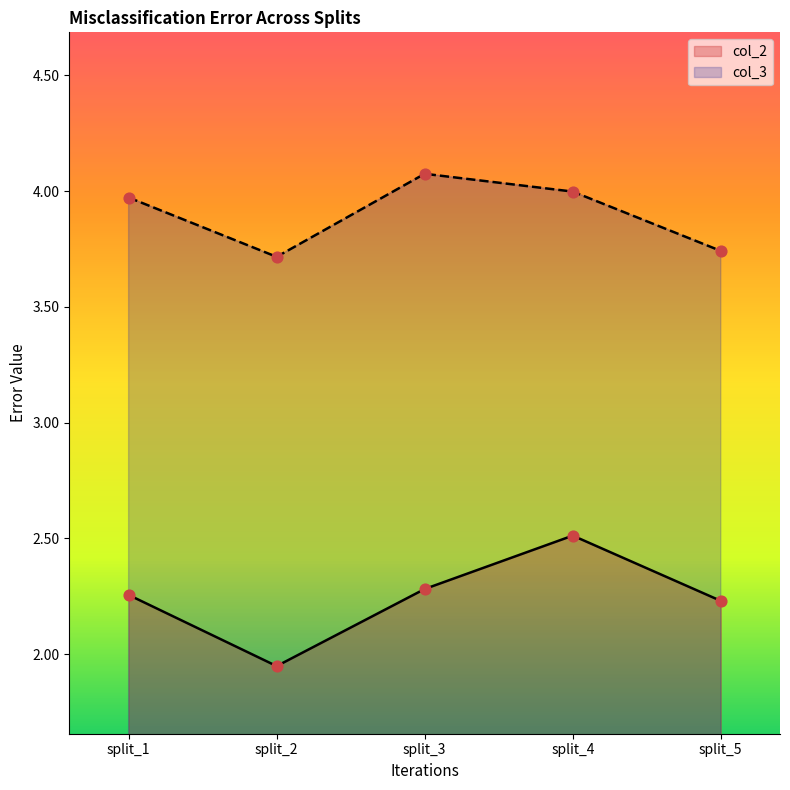

Is the value of col_2 at split_2 greater than the value of col_3 at split_2?

No